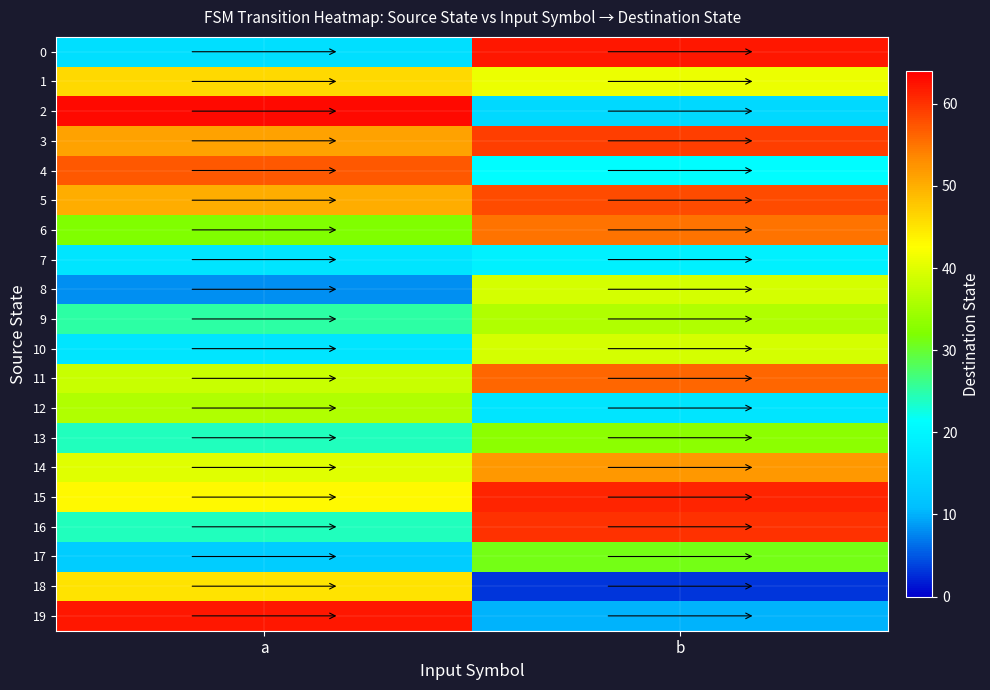

Which series has the largest total across all categories?

3